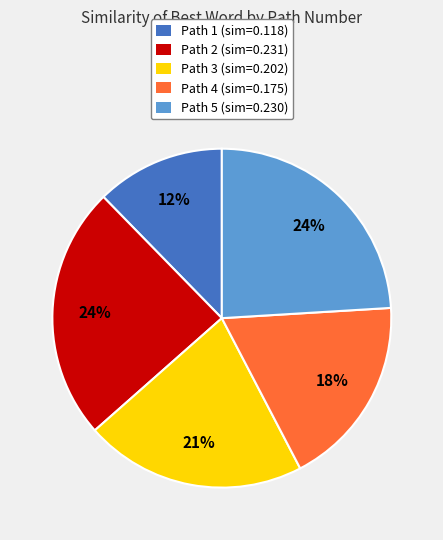

Between Path 3 (sim=0.202) and Path 2 (sim=0.231), which is larger?

Path 2 (sim=0.231)